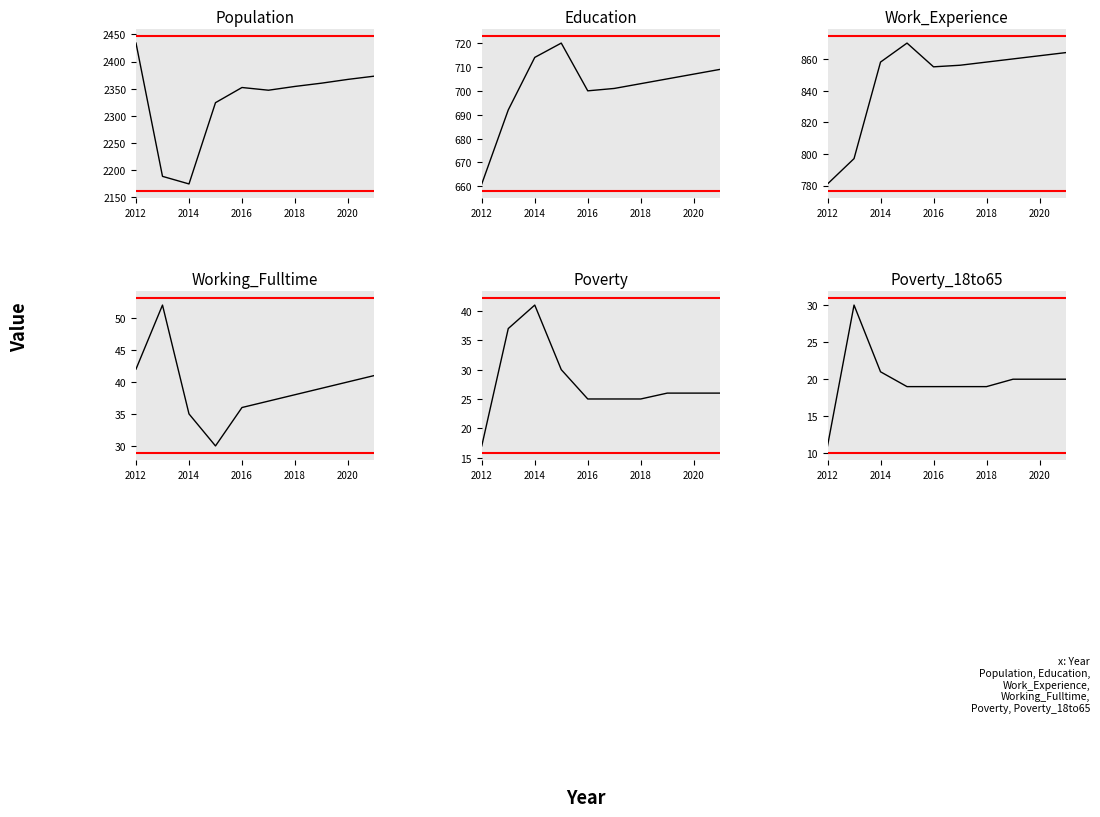

Reading left to right, extract all data points from this chart.

Population: 2434	2188	2174	2324	2352	2347	2354	2360	2367	2373
Education: 661	692	714	720	700	701	703	705	707	709
Work_Experience: 781	797	858	870	855	856	858	860	862	864
Working_Fulltime: 42	52	35	30	36	37	38	39	40	41
Poverty: 17	37	41	30	25	25	25	26	26	26
Poverty_18to65: 11	30	21	19	19	19	19	20	20	20